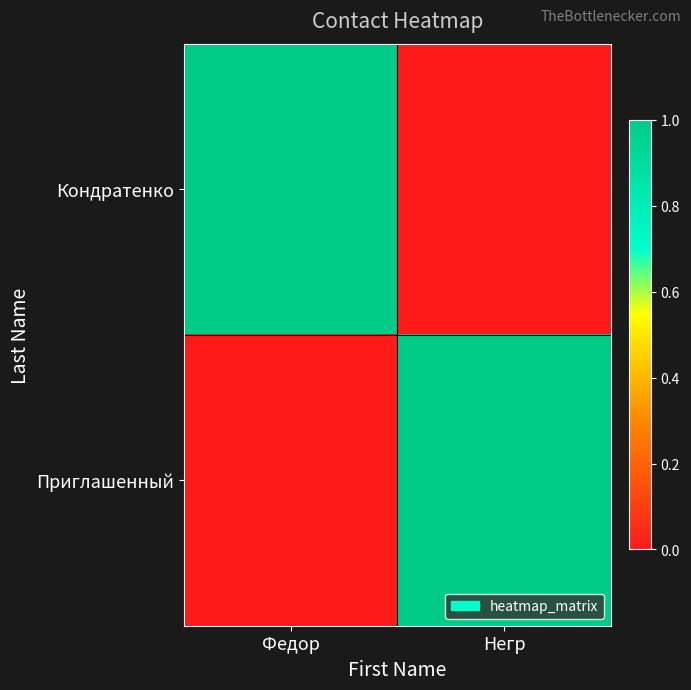

What is the total value across all series at Негр?

1